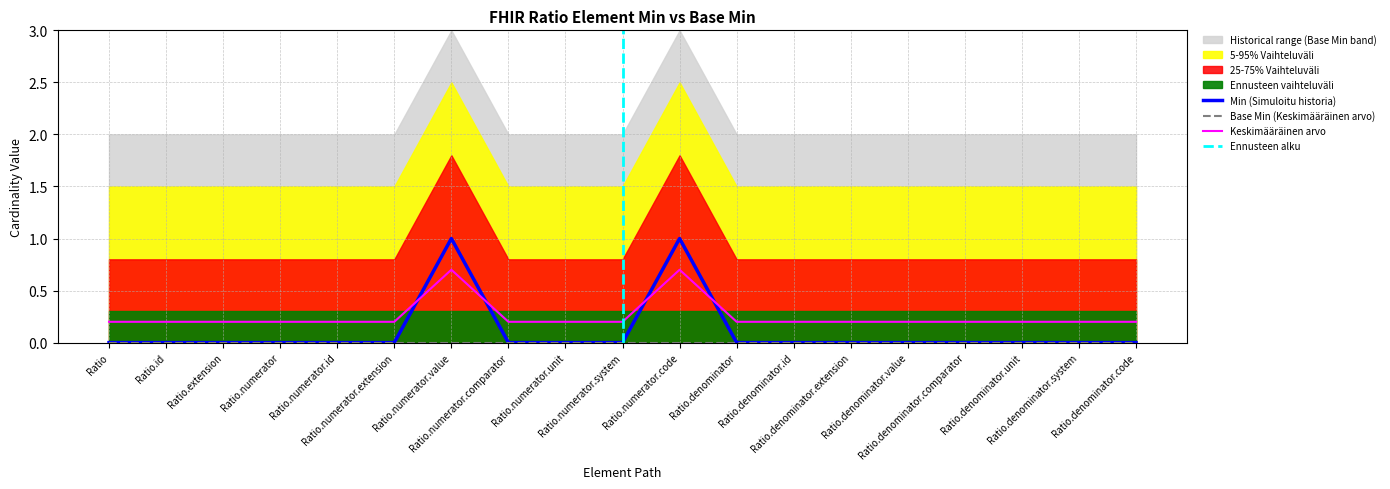

Which series ends up on top after the final intersection of Keskimääräinen arvo and Min (Simuloitu historia)?

Keskimääräinen arvo